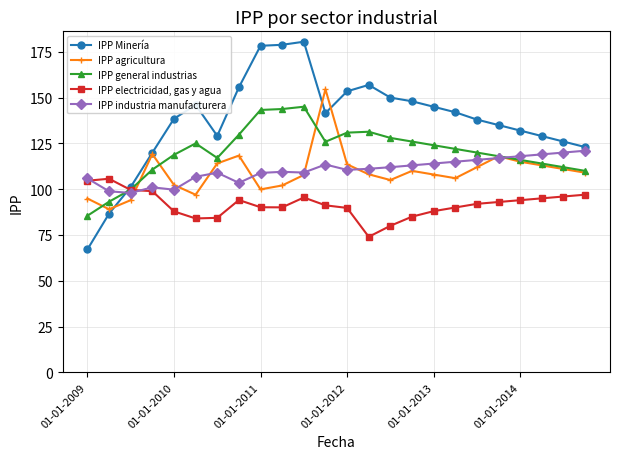

What is the smallest value displayed?

67.1